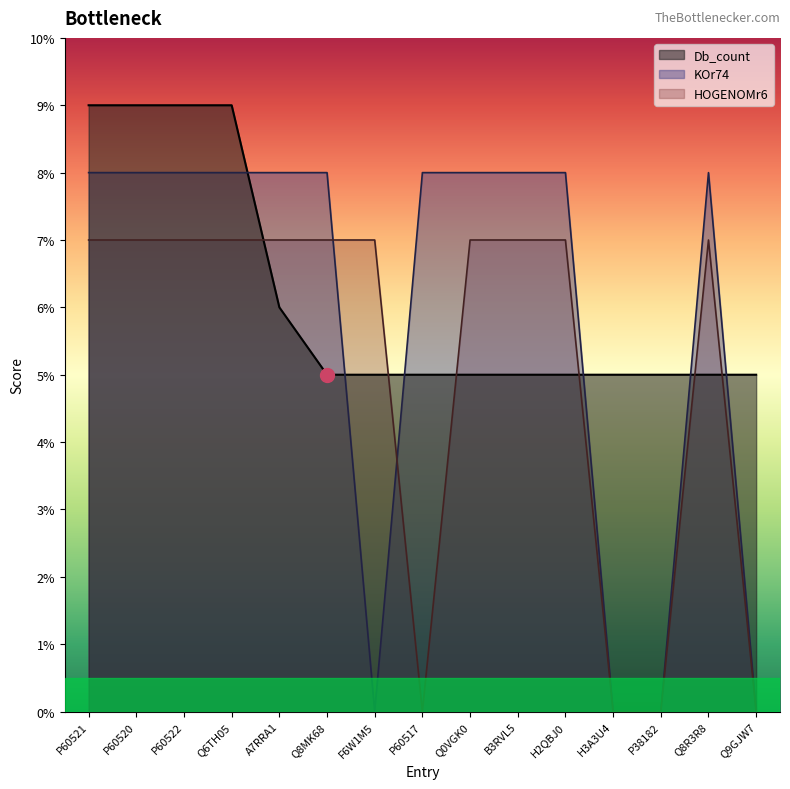

At which label is Db_count closest to 7?

A7RRA1